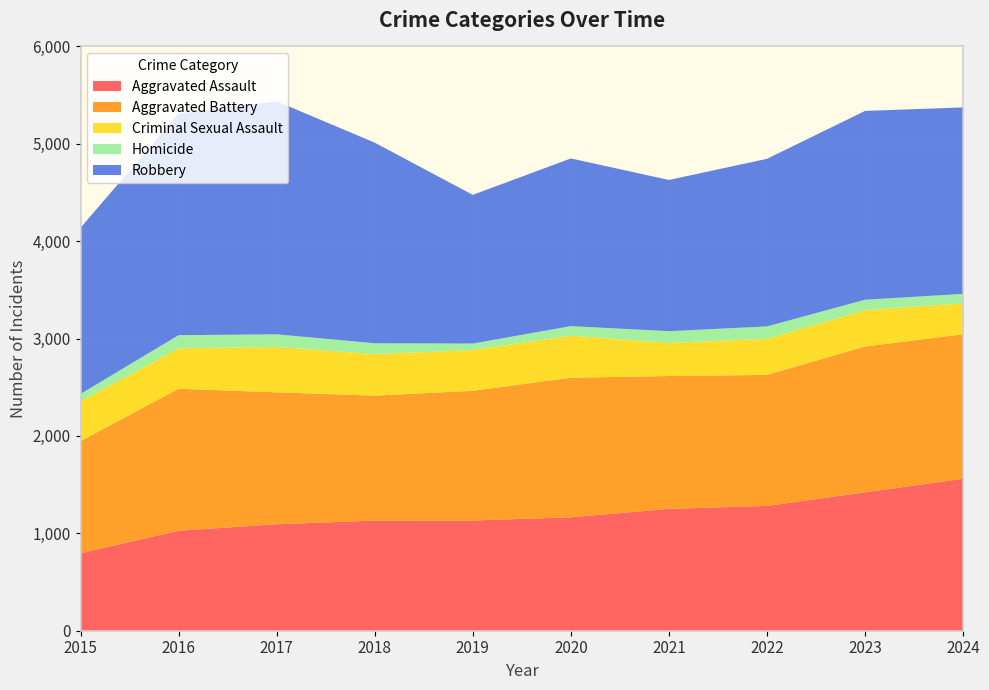

Reading right to left, extract all data points from this chart.

Aggravated Assault: 1561	1421	1282	1251	1165	1132	1131	1093	1027	796
Aggravated Battery: 1484	1498	1345	1365	1433	1332	1283	1355	1458	1151
Criminal Sexual Assault: 317	373	371	340	432	418	428	466	415	409
Homicide: 97	107	127	120	98	67	110	130	135	76
Robbery: 1915	1939	1721	1553	1722	1527	2060	2393	2276	1706